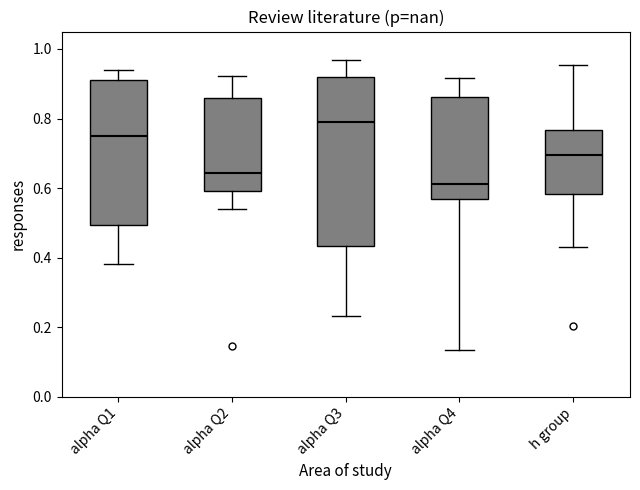

Where does the median line of the box for alpha Q3 sit on the y-axis? The values are not printed on the chart, so give them approximately, as read against the axis.

0.78